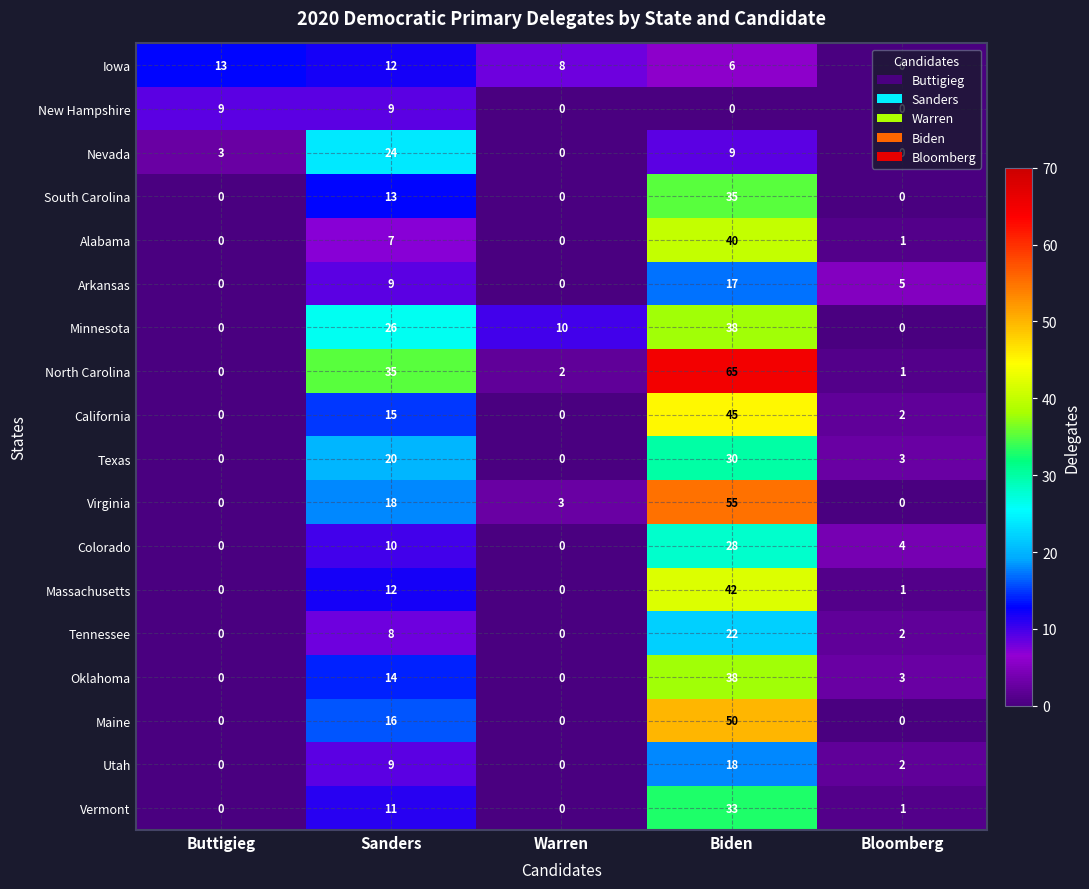

The value of Utah at Bloomberg is 2. True or false?

True